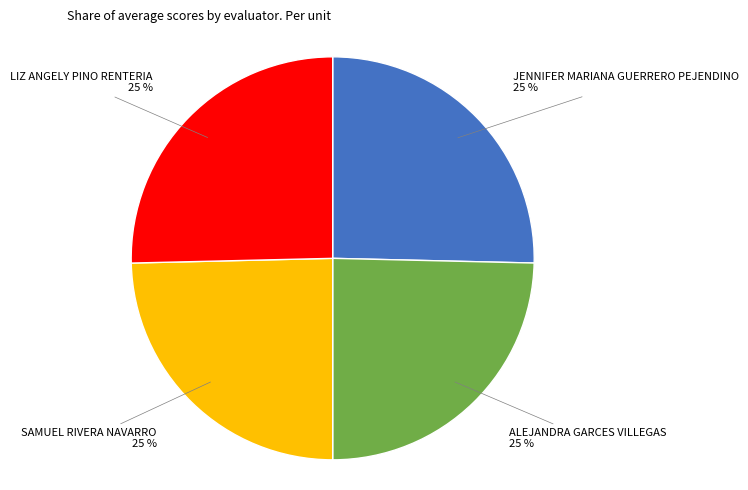

To the nearest percent, what is the average slice percentage?

25%